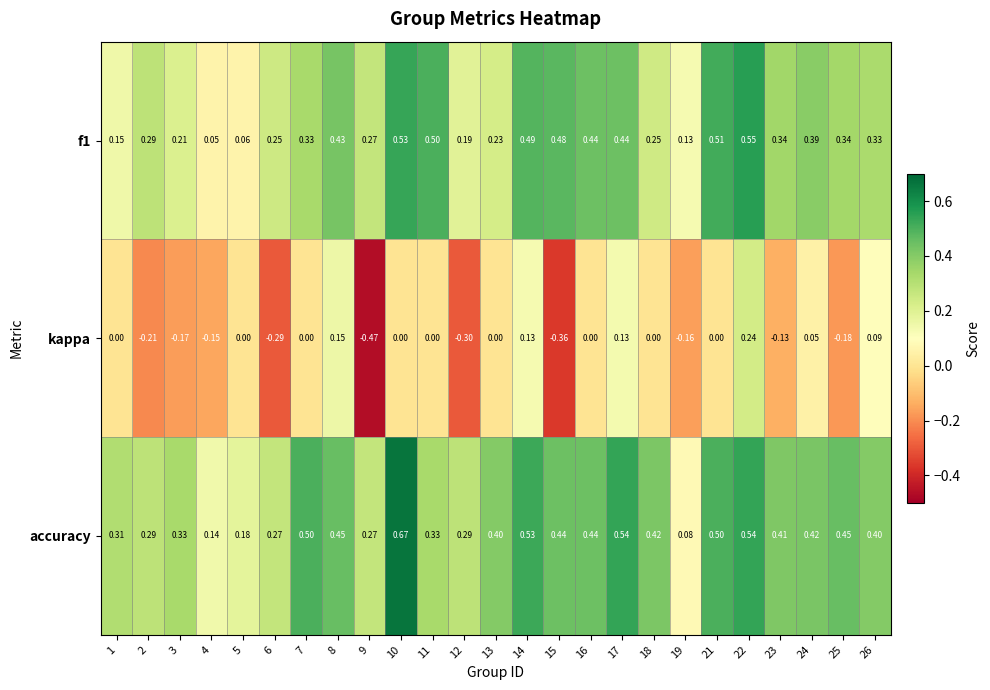

Which series has the widest spread of values?

kappa